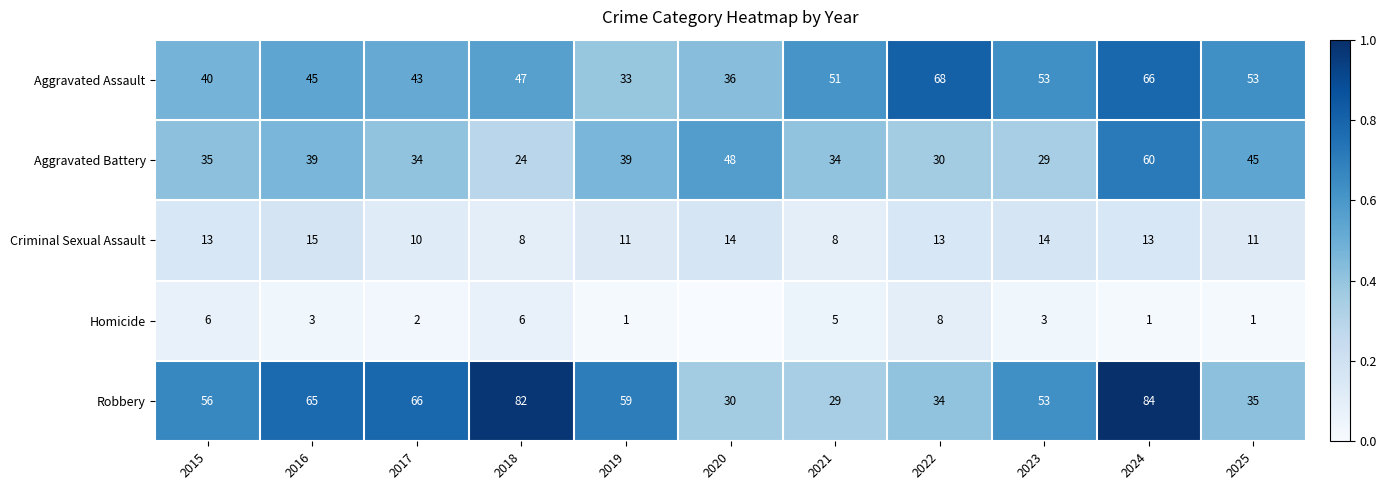

Which category has the lowest value in the Aggravated Battery series?

2018